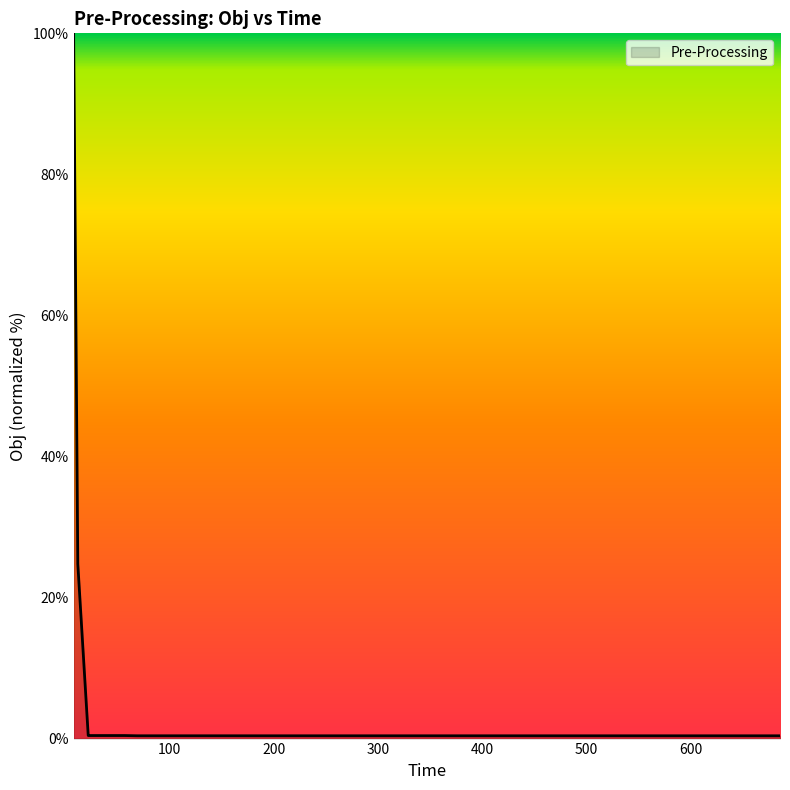

What is the average value?

3.5